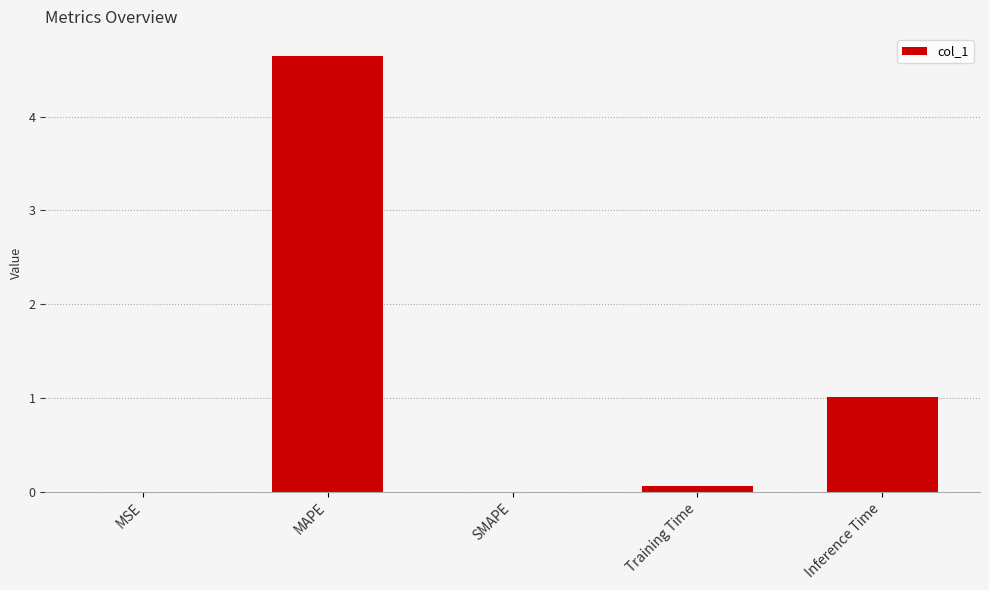

How many distinct data groups are displayed?

1